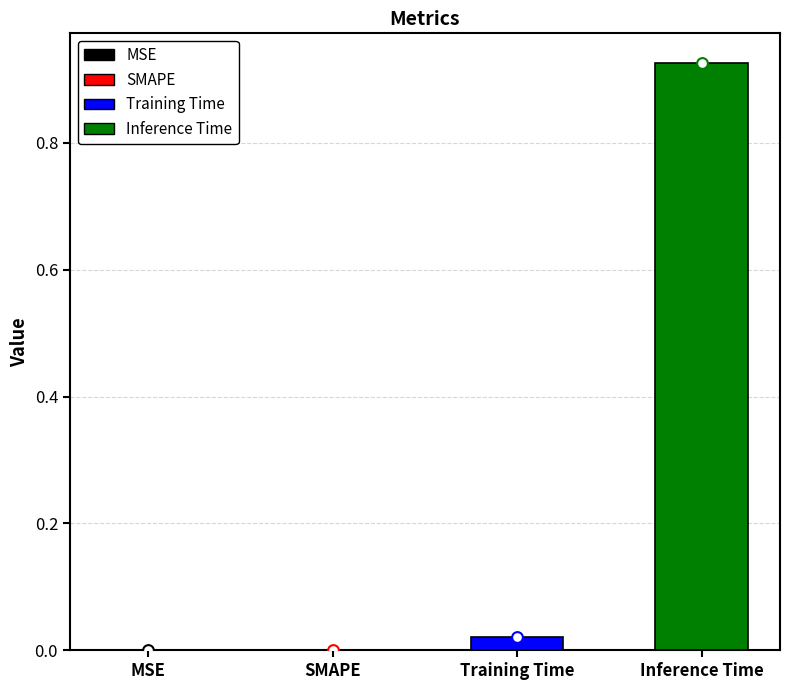

What is the change in value from MSE to Inference Time?

+0.9